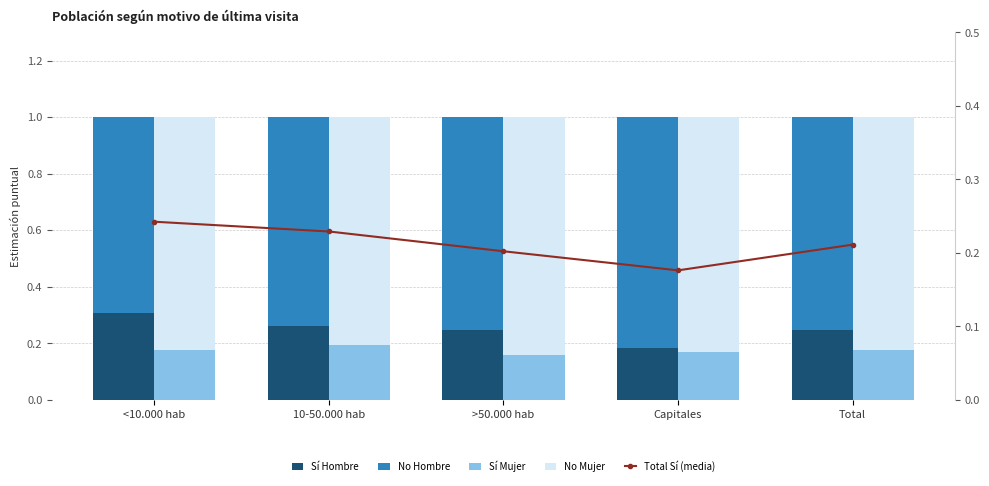

Is the value of Sí Mujer at Total greater than the value of No Mujer at Capitales?

No